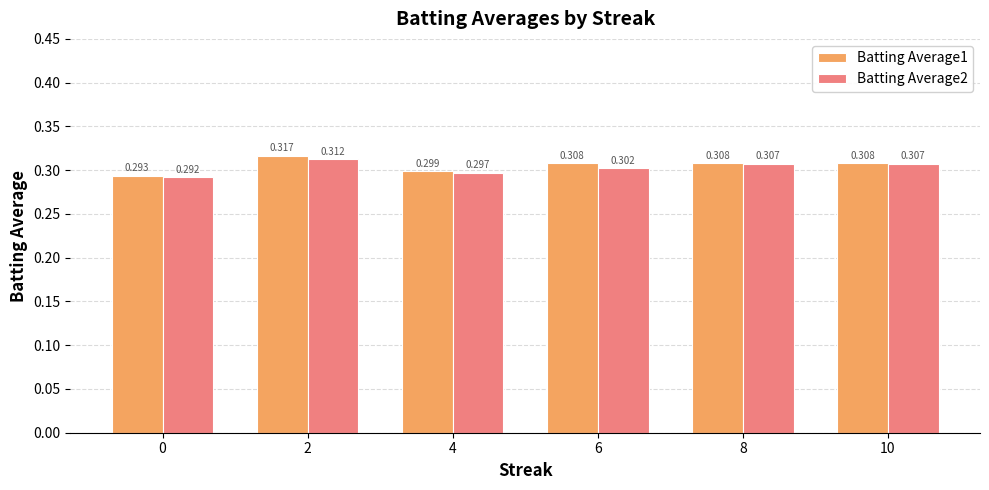

Which series has the widest spread of values?

Batting Average1